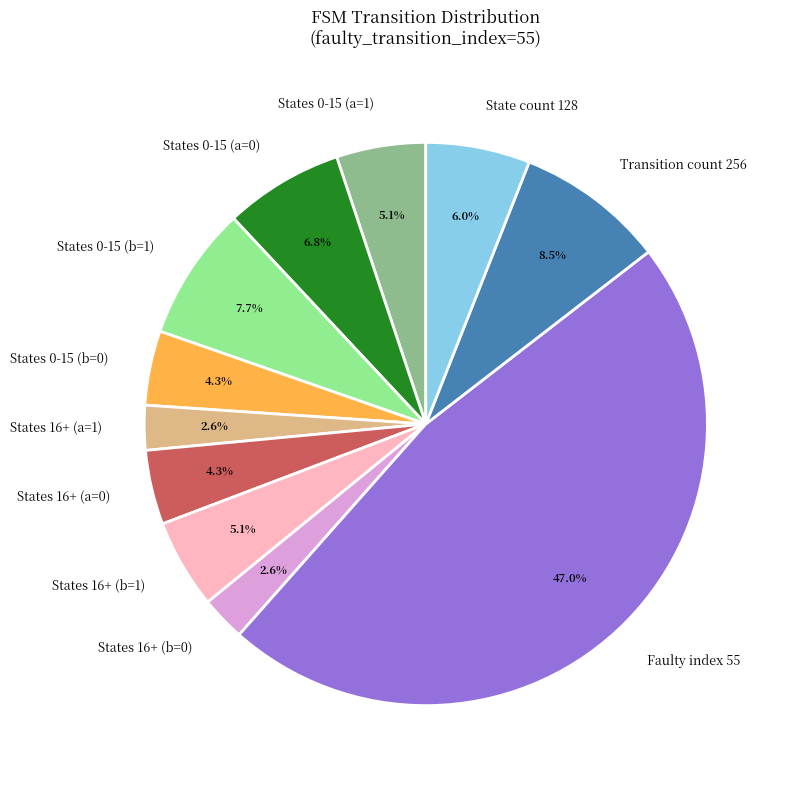

Is there any slice that represents more than half of the pie?

No